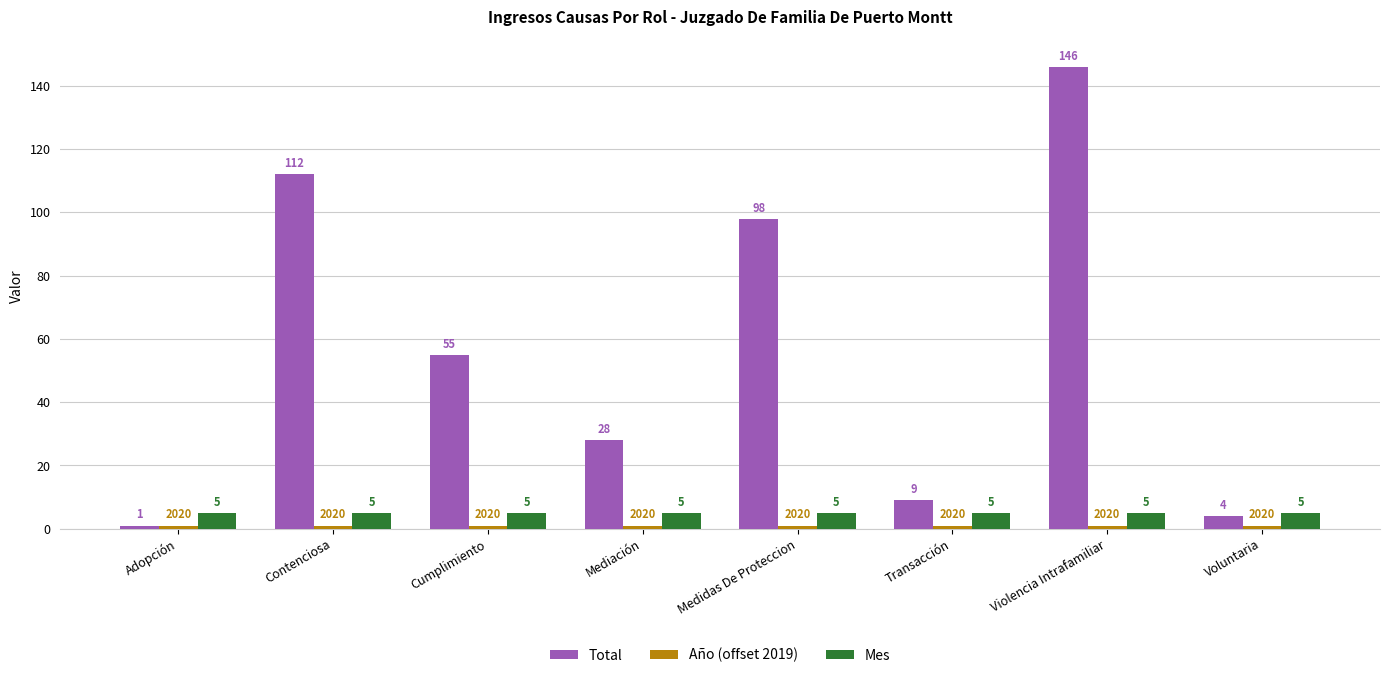

How many bars are there in total?

24